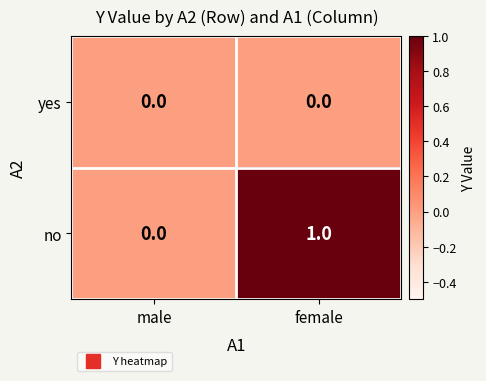

Rank the series at female from highest to lowest value.

no, yes